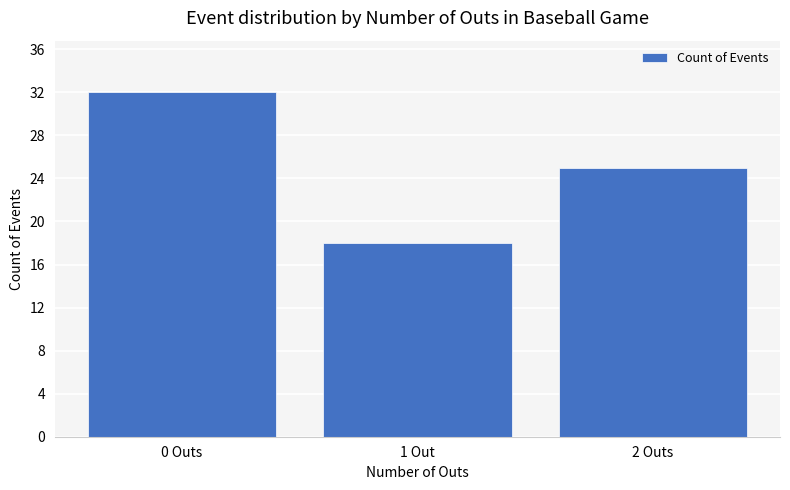

How many series are shown in this chart?

1